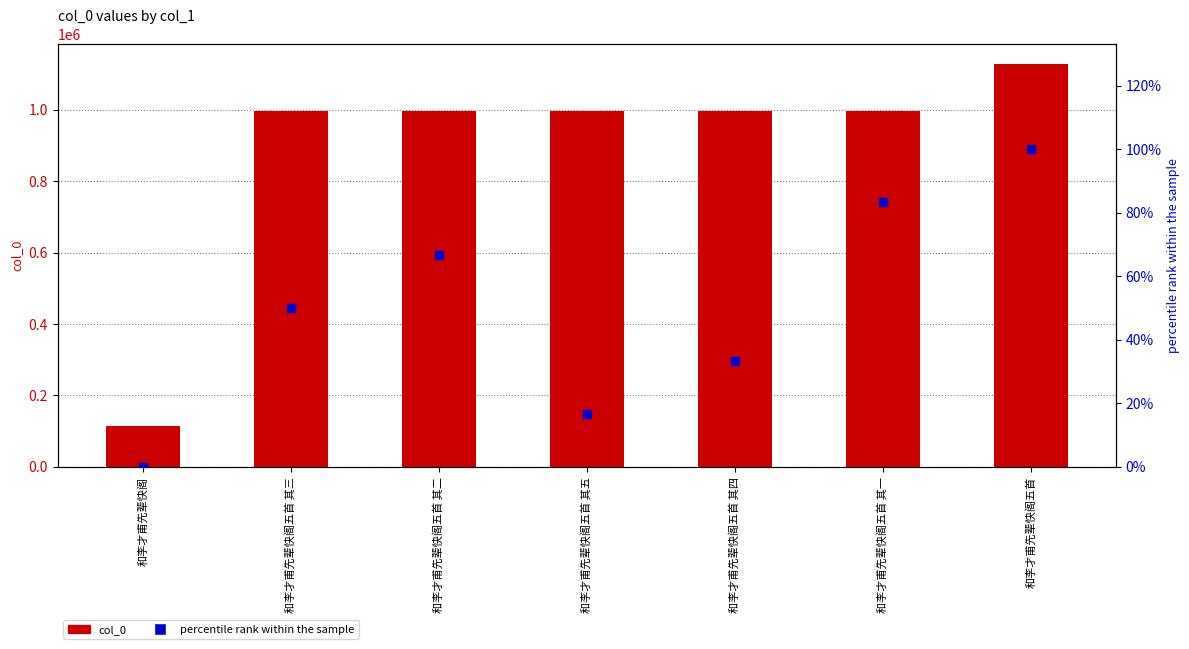

Which series reaches the maximum Y coordinate?

col_0